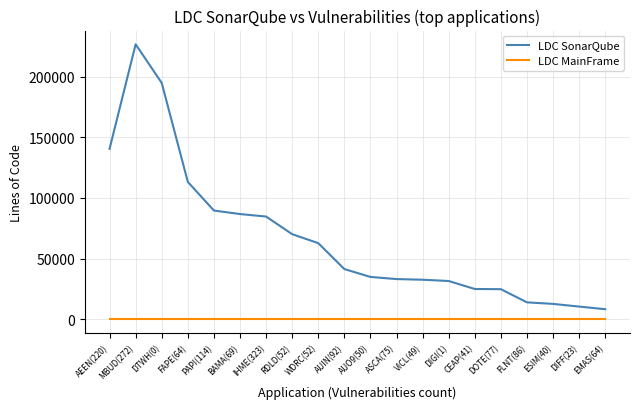

Read the LDC SonarQube value at BAMA(69), to the nearest 50.

86750